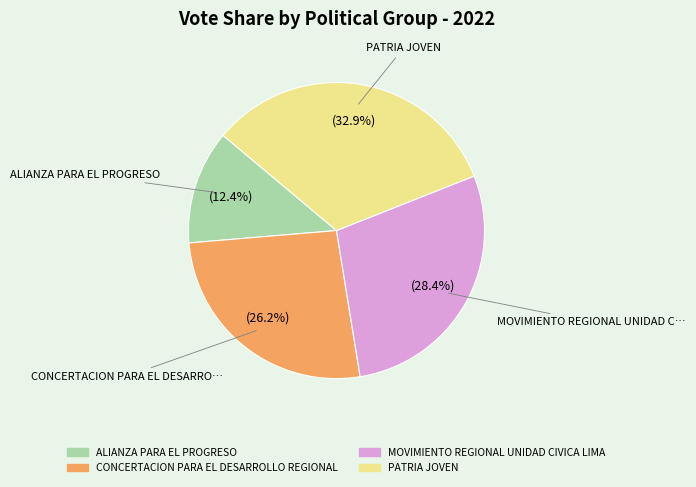

Approximately how many times larger is the value at ALIANZA PARA EL PROGRESO compared to CONCERTACION PARA EL DESARROLLO REGIONAL?

0.5